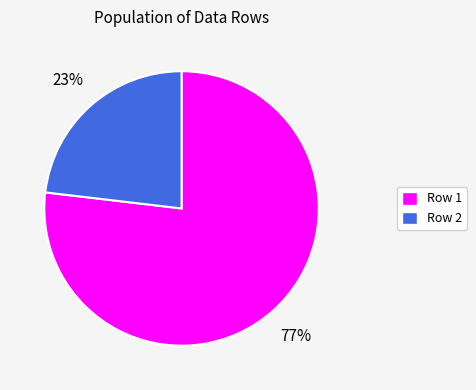

Count the number of slices in the pie.

2